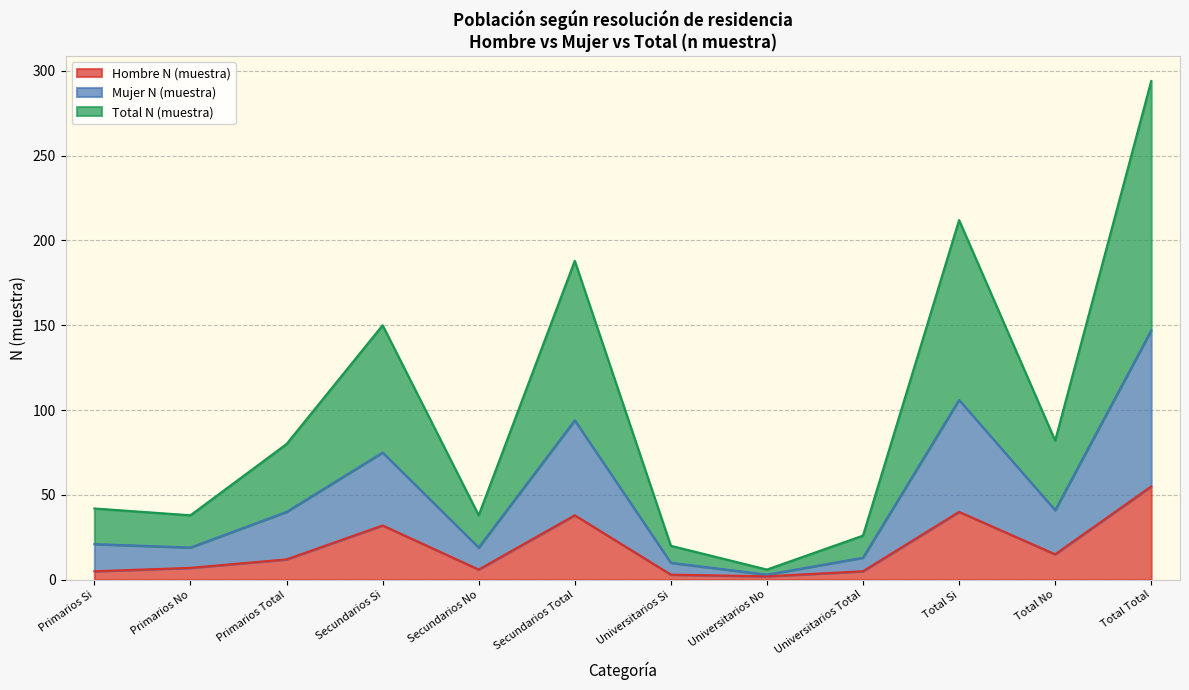

What is the difference between the second highest and second lowest values in the Total N (muestra) series?

192